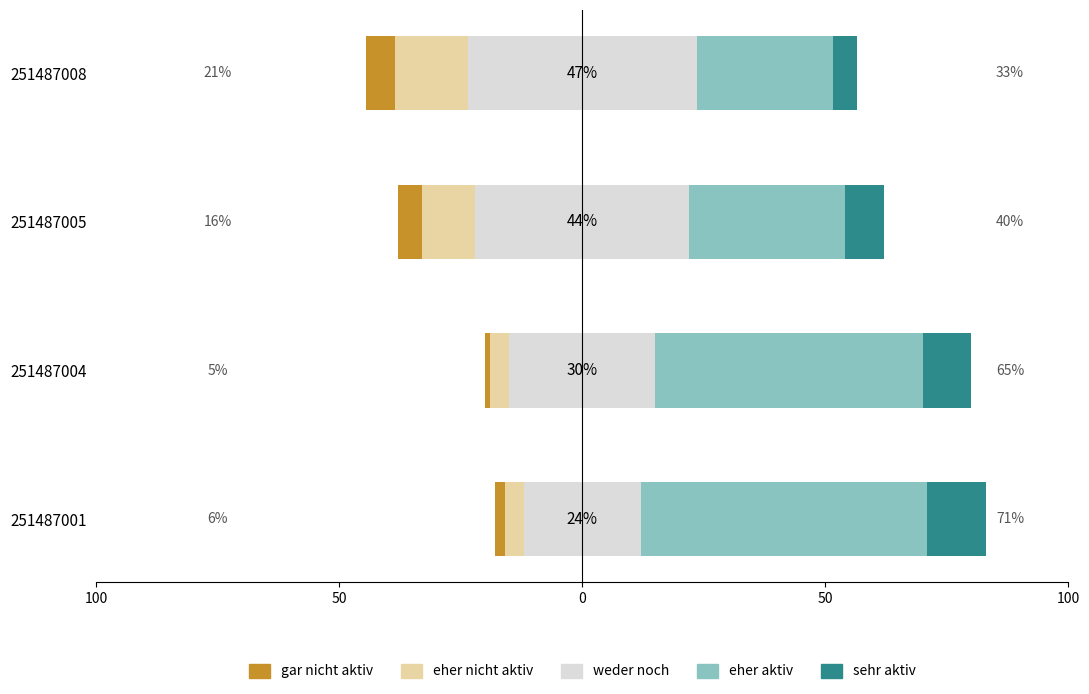

Reading left to right, extract all data points from this chart.

weder noch: -12.0	-15.0	-22.0	-23.5
eher nicht aktiv: -4.0	-4.0	-11.0	-15.0
gar nicht aktiv: -2.0	-1.0	-5.0	-6.0
eher aktiv: 59.0	55.0	32.0	28.0
sehr aktiv: 12.0	10.0	8.0	5.0